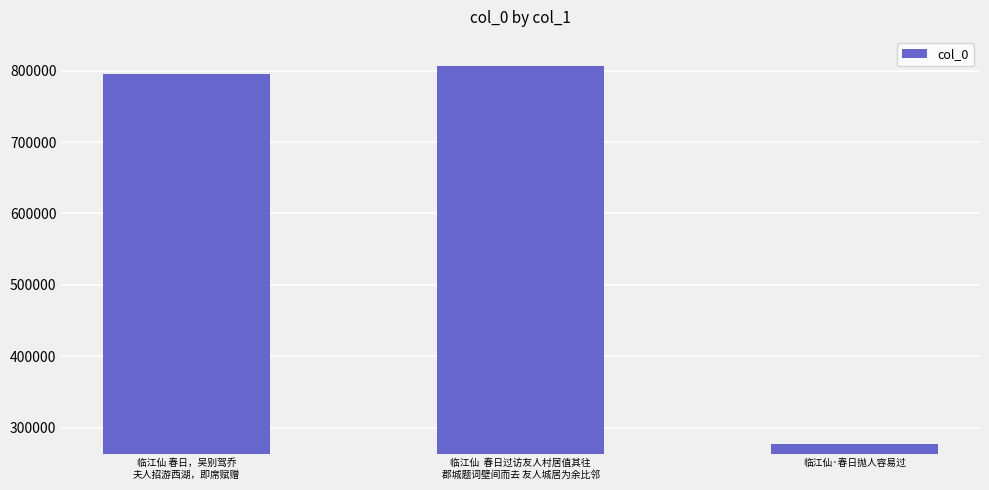

What is the change in value from 临江仙 春日，吴别驾乔
夫人招游西湖，即席赋赠 to 临江仙  春日过访友人村居值其往
郡城题词壁间而去 友人城居为余比邻?

+11969